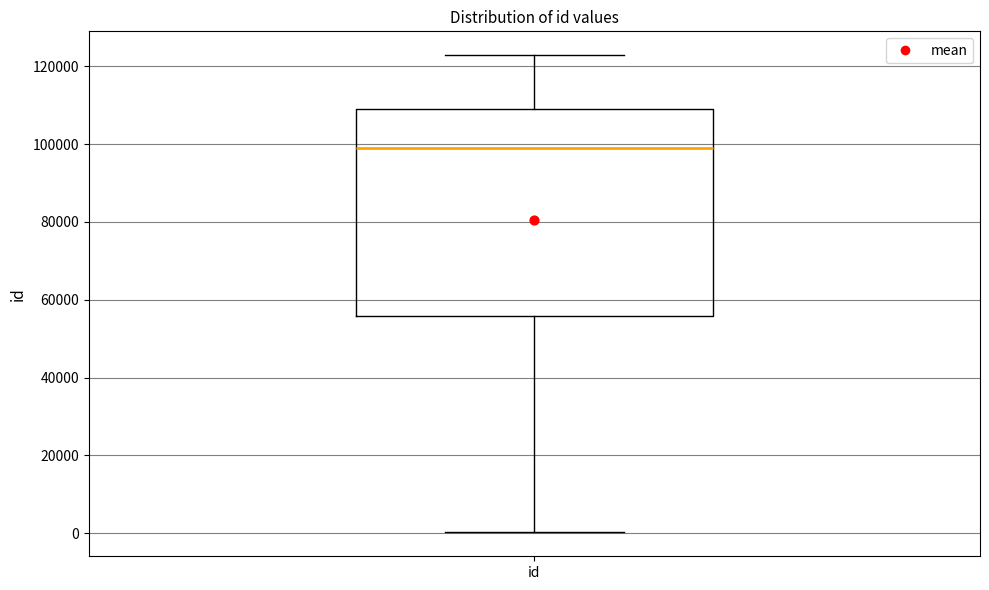

Where does the median line of the box for id sit on the y-axis? The values are not printed on the chart, so give them approximately, as read against the axis.

98000